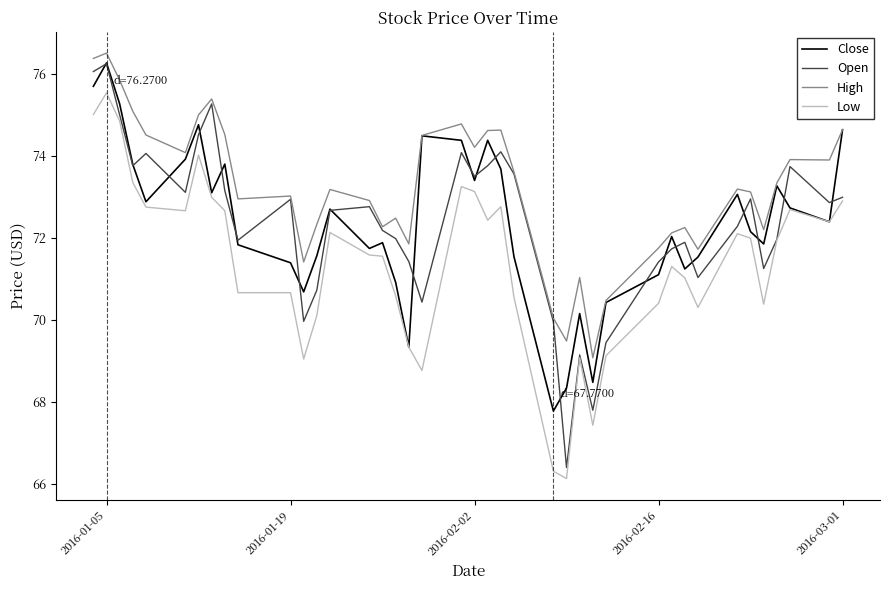

True or false: High and Low intersect in this chart.

False